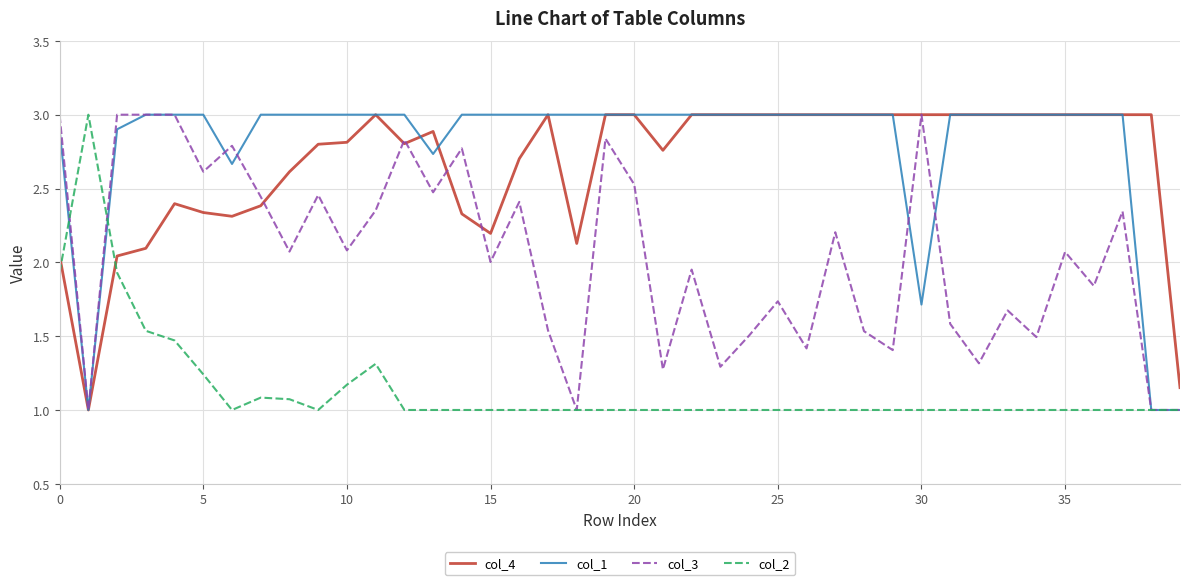

Which series has the largest total across all categories?

col_1